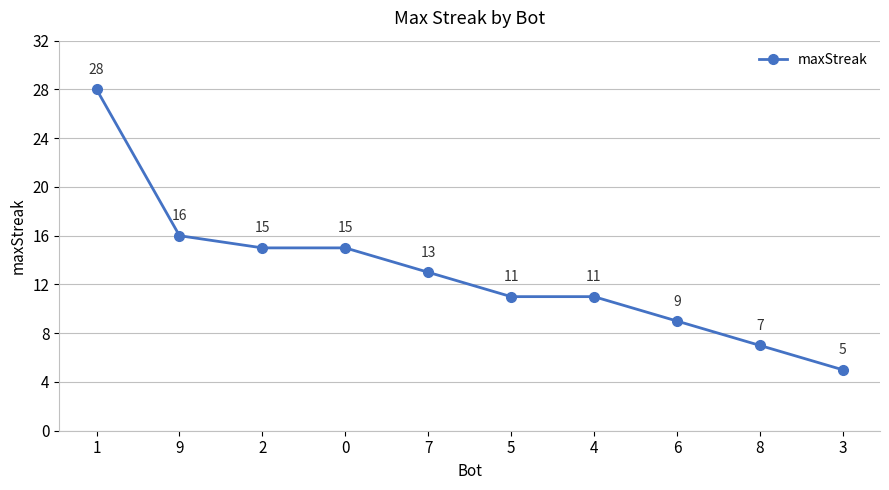

What is the sum of all values?

130